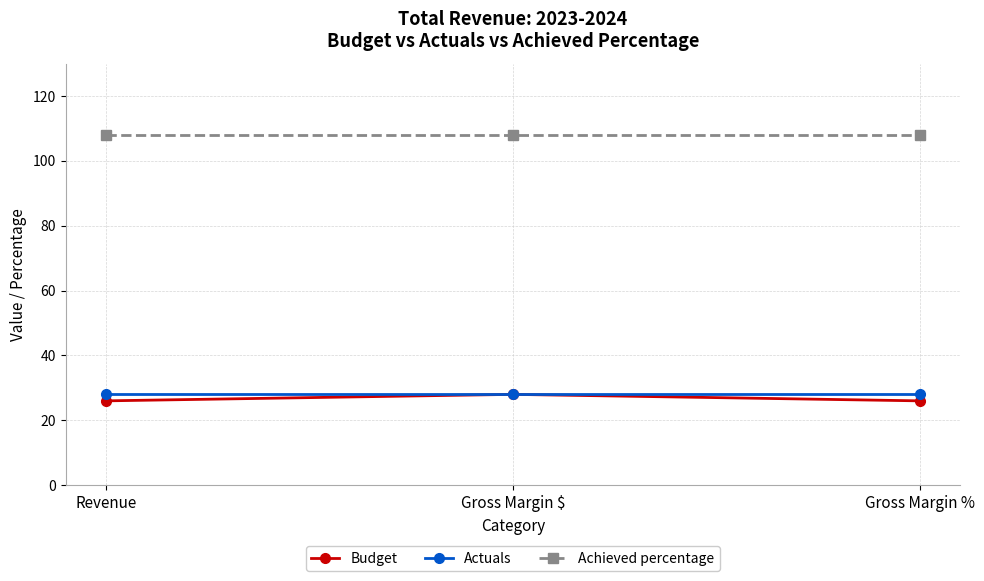

Is this an area chart (filled region under the line)?

No